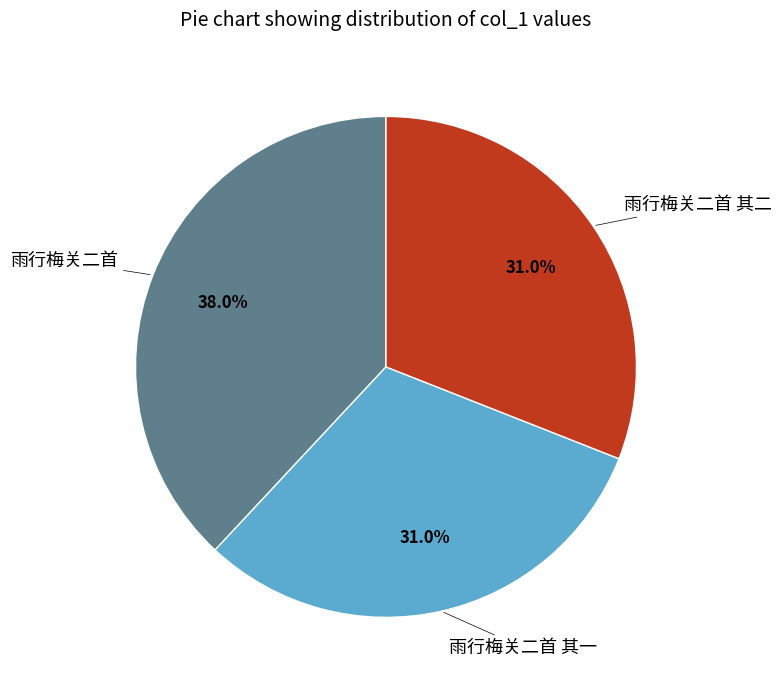

Is there a majority slice in this chart?

No